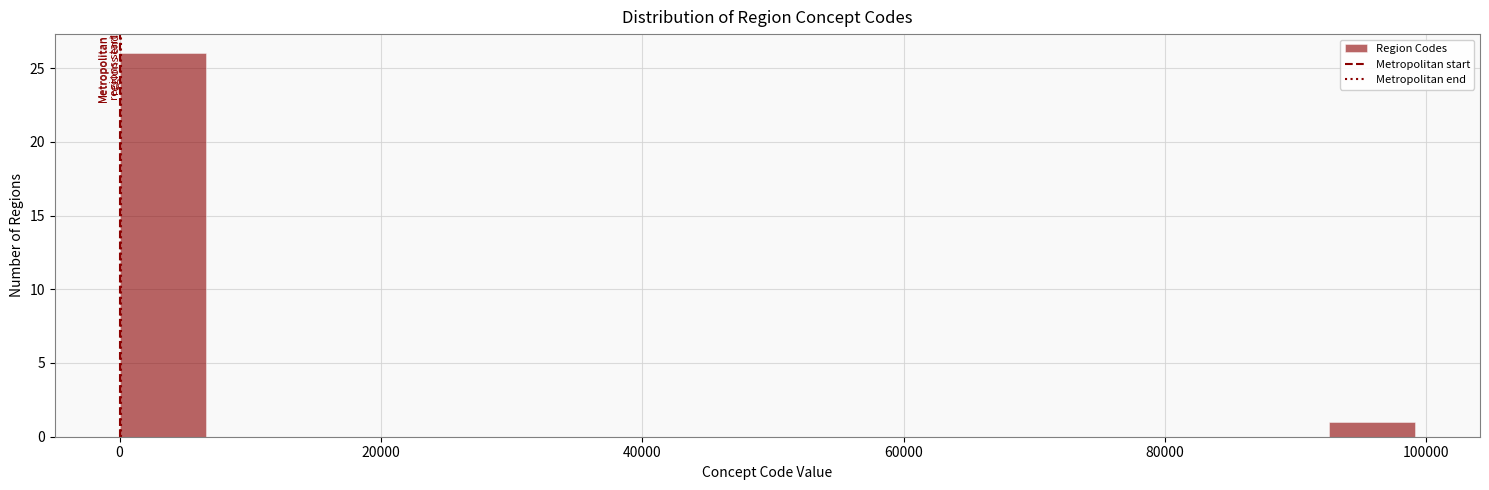

Around what value on the x-axis is the tallest bar? Give the approximate position of its centre, as read against the axis.

4000